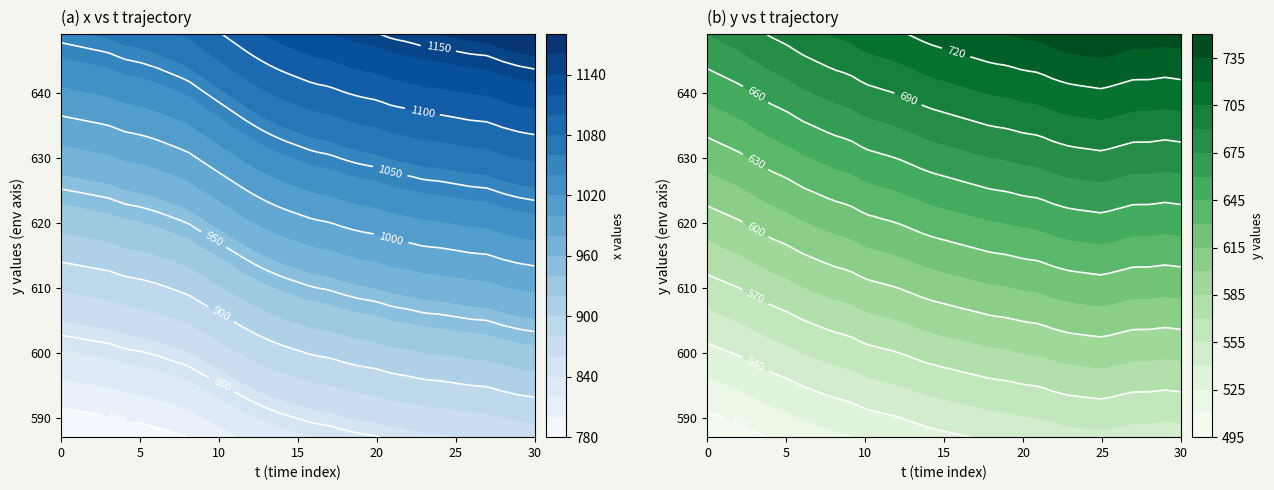

The value of x at 3 is 285. True or false?

False